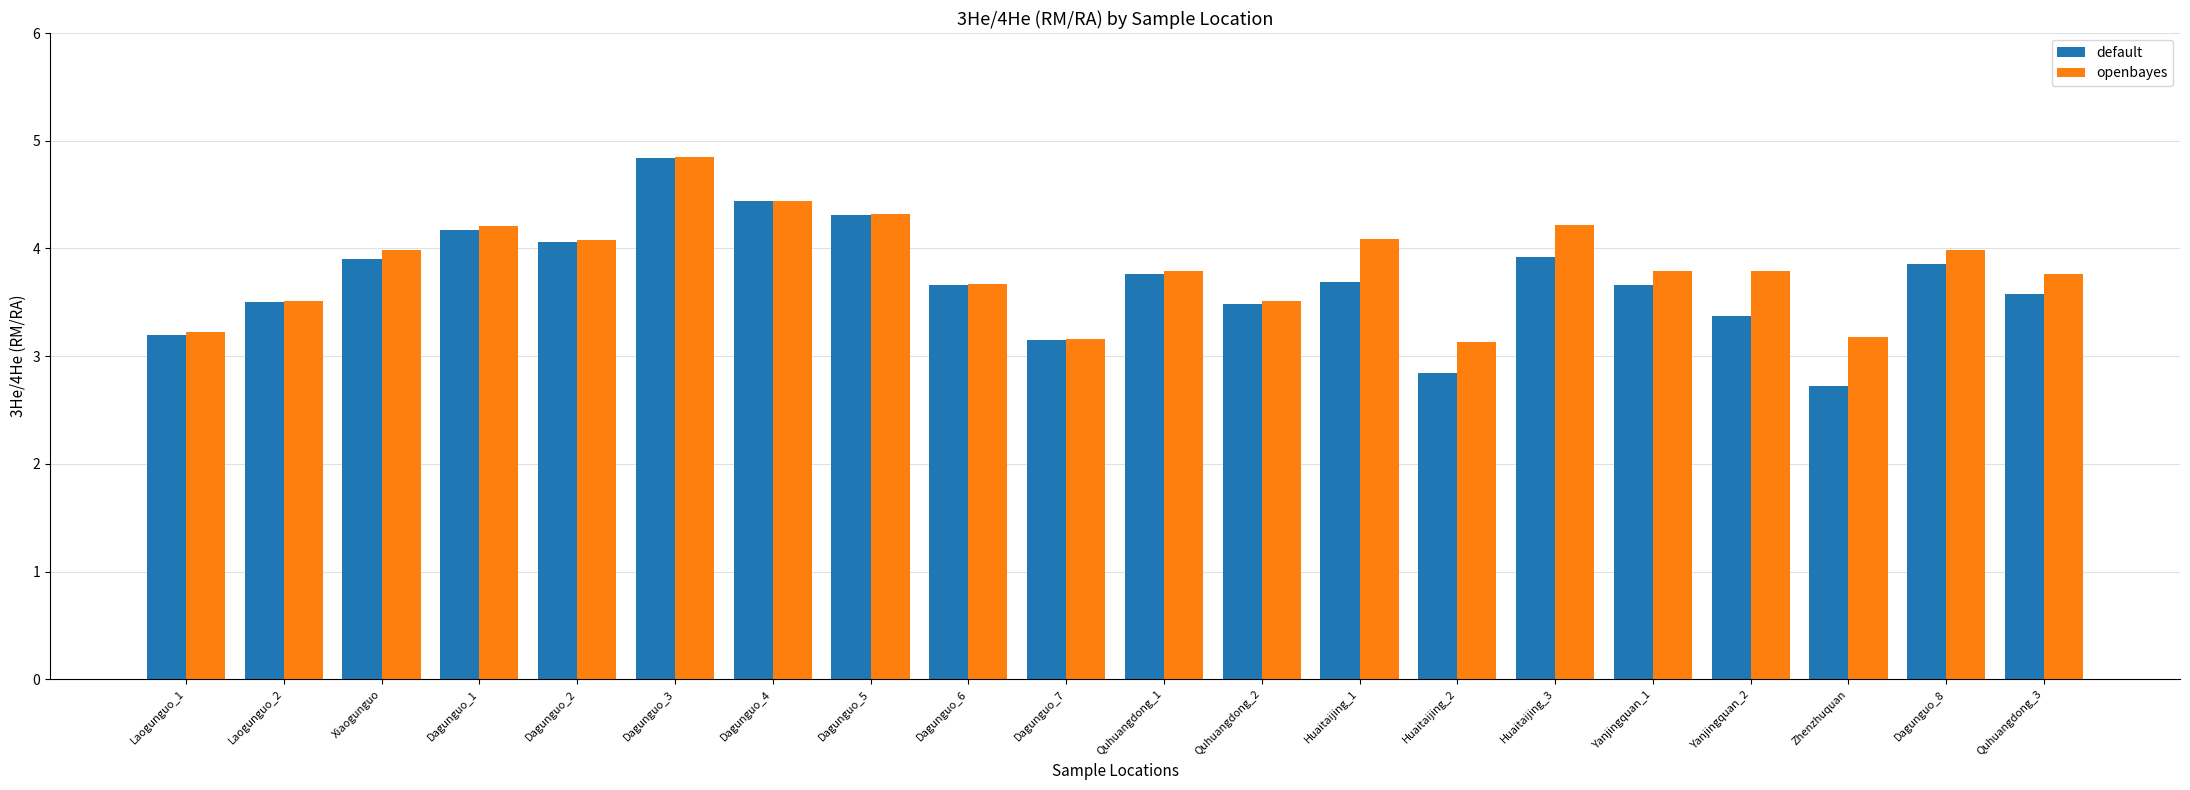

The openbayes series shows 3.8 at Quhuangdong_3. True or false?

True